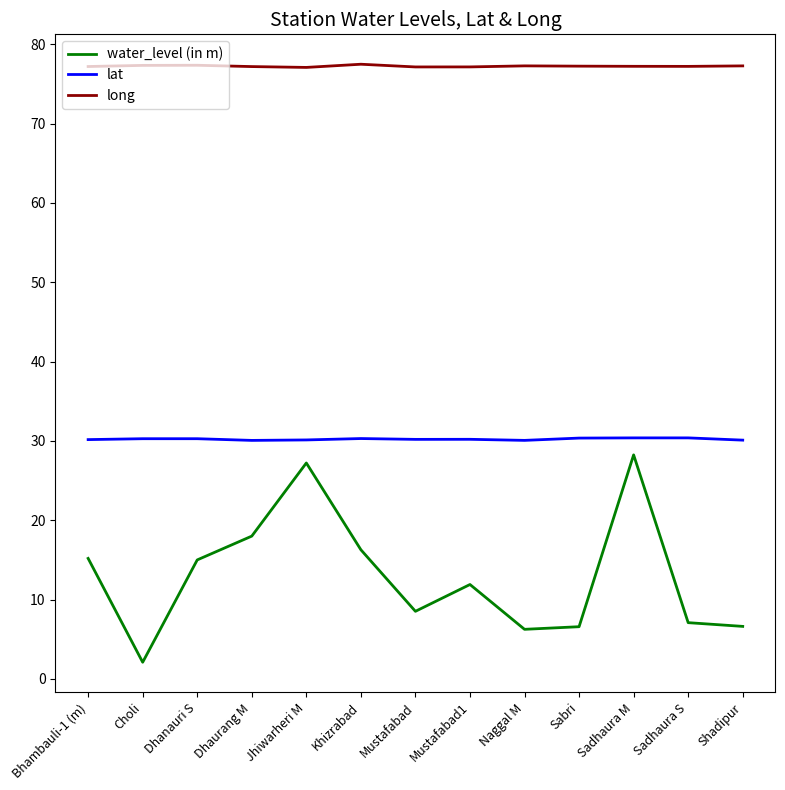

True or false: lat and long intersect in this chart.

False